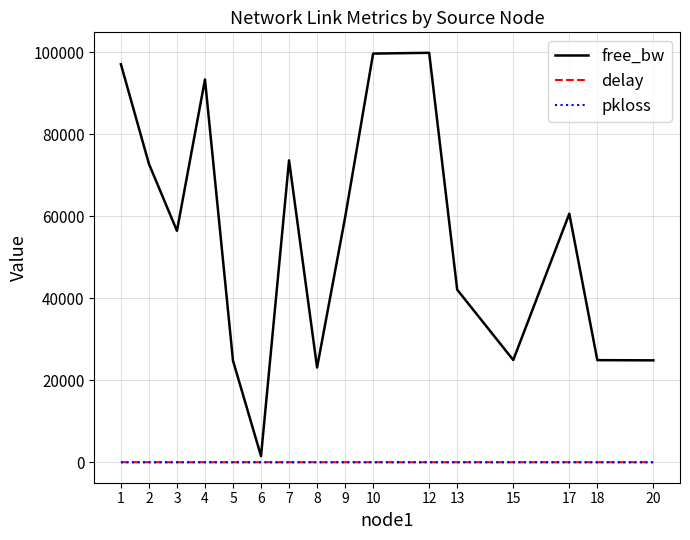

Is this an area chart (filled region under the line)?

No